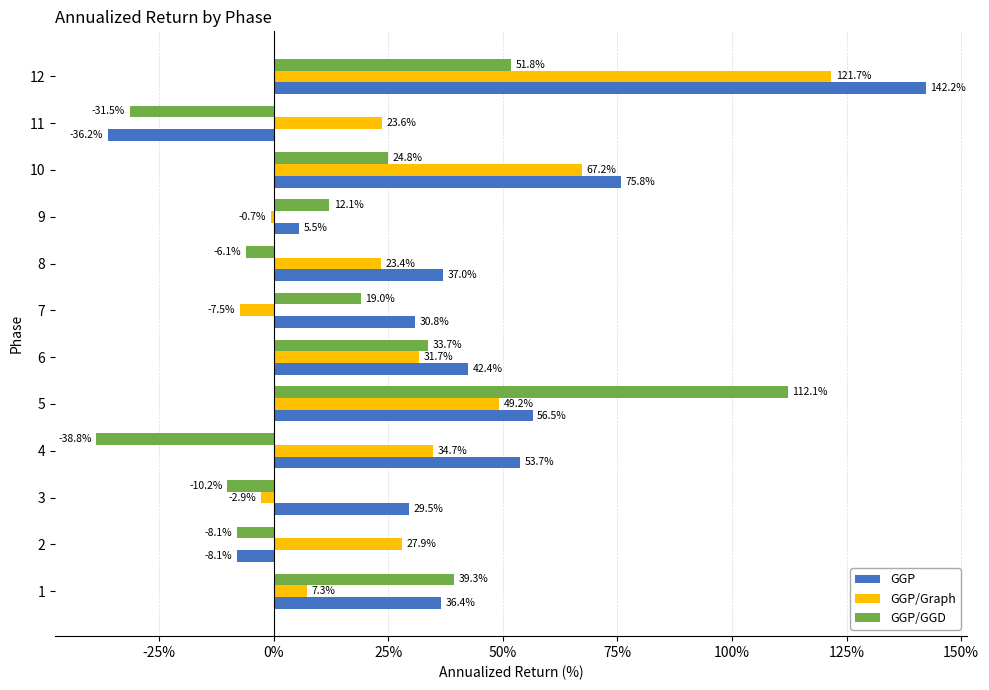

The value of GGP/Graph at 10 is 67.2. True or false?

True